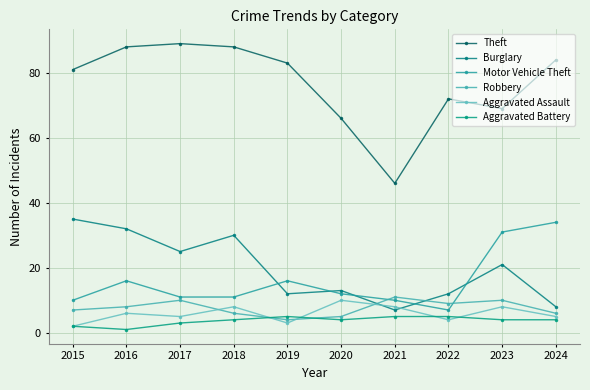

How many data points in Burglary are less than 21?

5